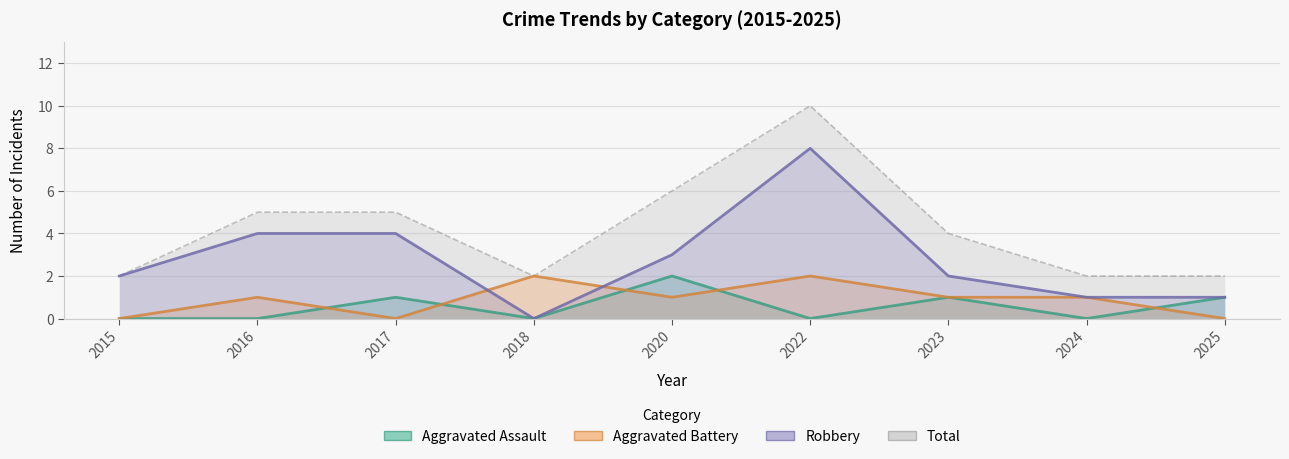

At which category is the sum across all series the highest?

2022